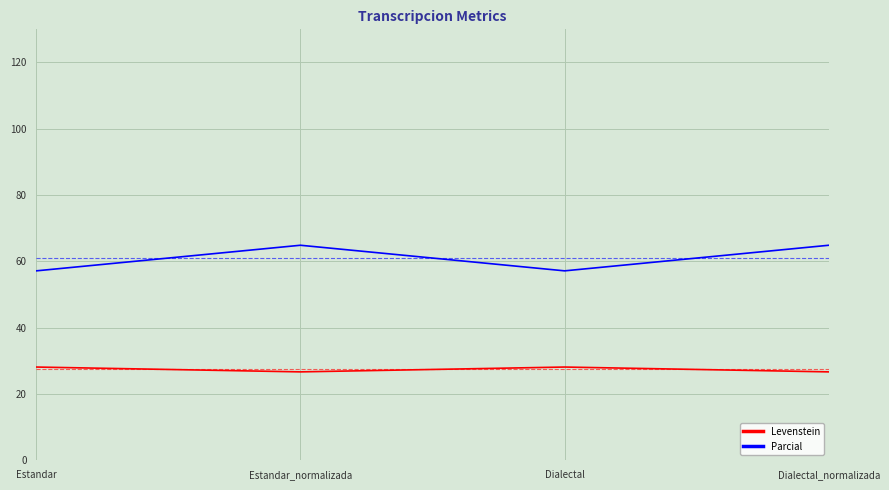

Reading left to right, extract all data points from this chart.

Levenstein: Estandar=28.1	Estandar_normalizada=26.7	Dialectal=28.1	Dialectal_normalizada=26.7
Parcial: Estandar=57.1	Estandar_normalizada=64.9	Dialectal=57.1	Dialectal_normalizada=64.9